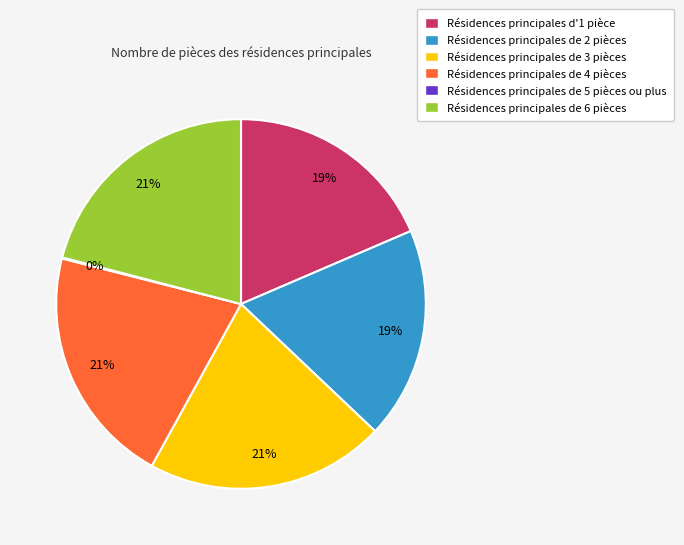

Is there any slice that represents more than half of the pie?

No